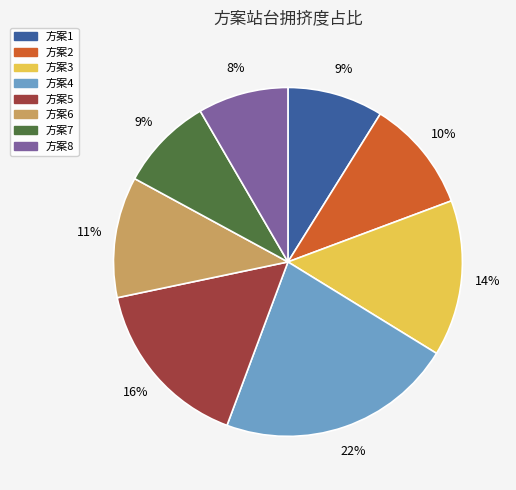

To the nearest percent, what percentage of the pie is 方案1?

9%